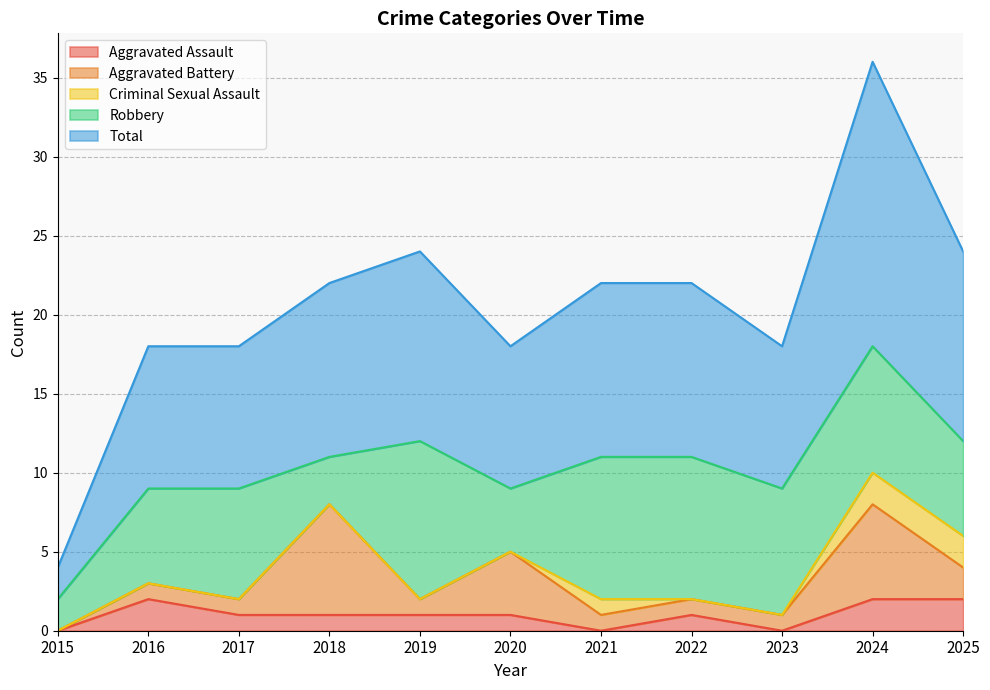

At which label is Total closest to 10?

2016